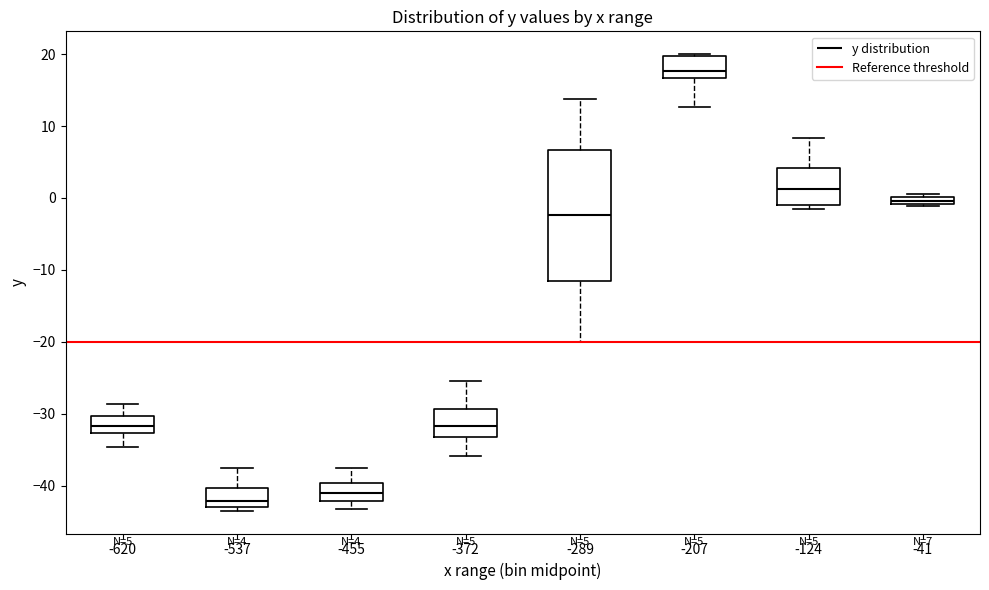

Which box has the highest median line?

-207